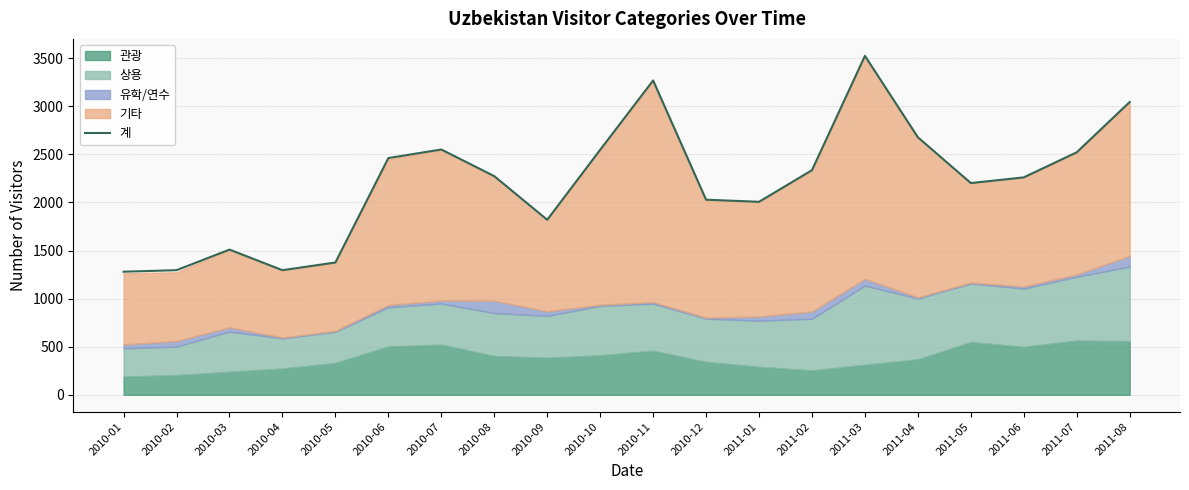

What is the difference between the values at 2010-11 and 2011-05?

1067